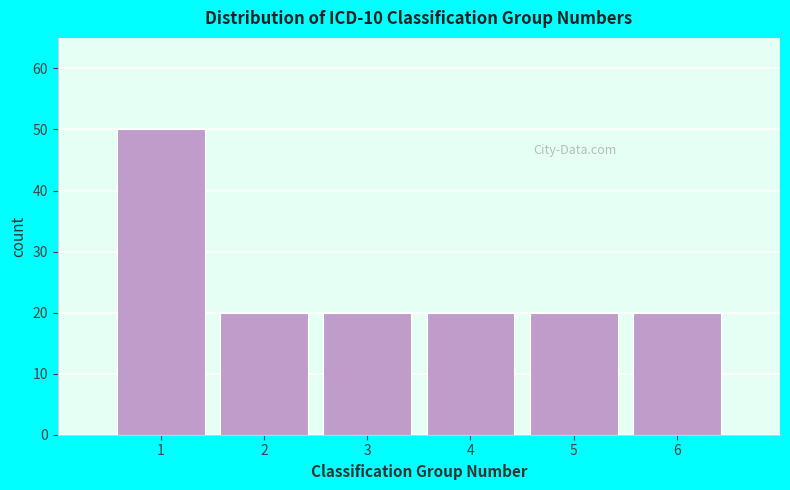

Reading left to right, transcribe this chart: for each bar, give the range it covers on the x-axis and its height. The values are not printed on the chart, so give them approximately, as read against the axis.

0.5 to 1.5: 50
1.5 to 2.5: 20
2.5 to 3.5: 20
3.5 to 4.5: 20
4.5 to 5.5: 20
5.5 to 6.5: 20